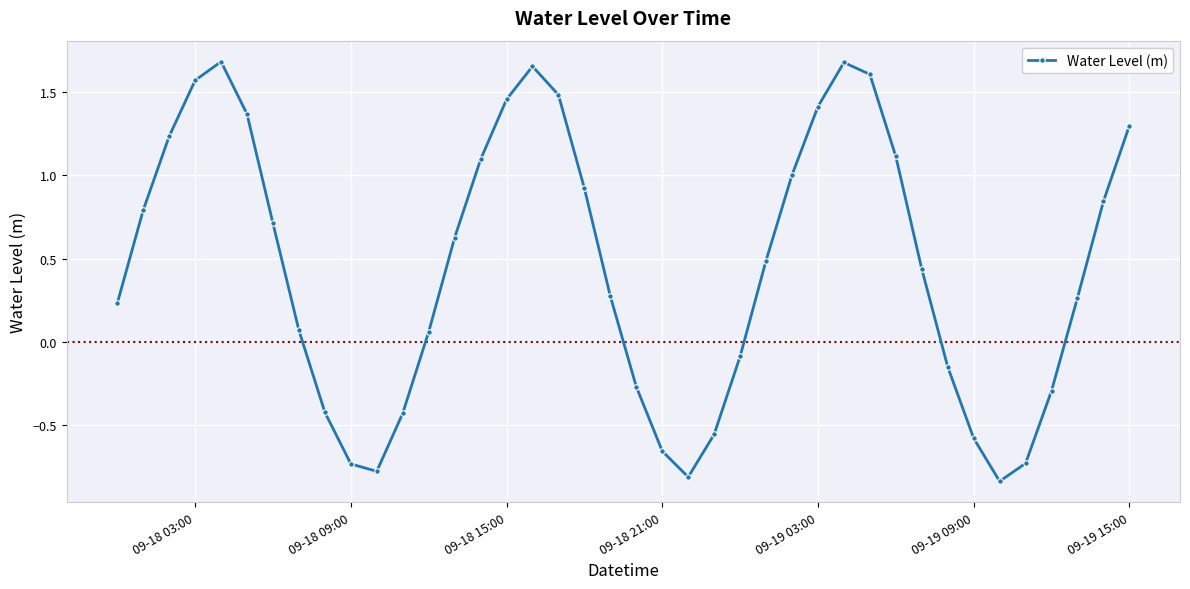

How many interior local valleys (lower than both neighbors) does the data have?

3